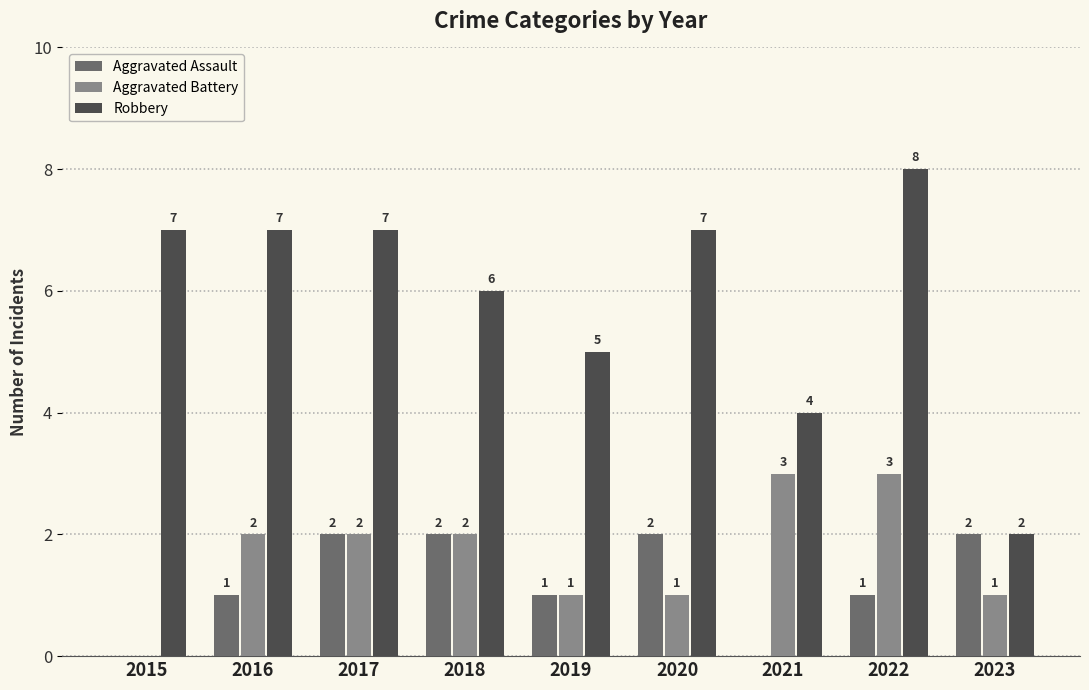

What is the sum of all Robbery values?

53